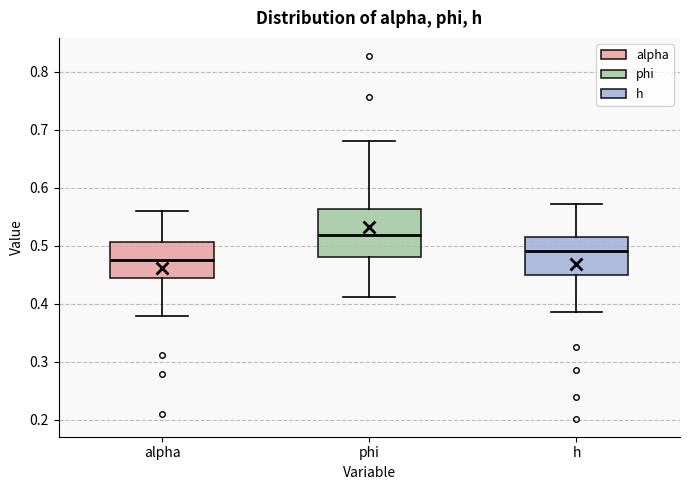

Where does the upper whisker of the box for phi end on the y-axis? The values are not printed on the chart, so give them approximately, as read against the axis.

0.68